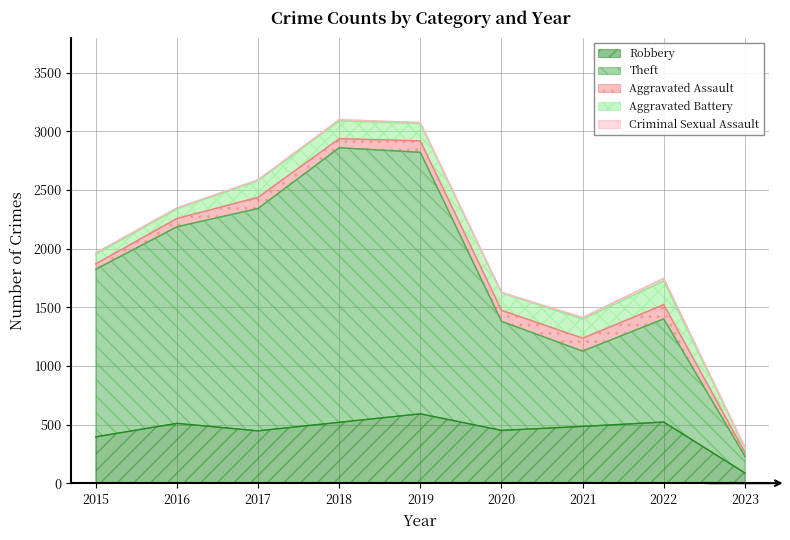

How many values in the Theft series exceed 1429?

4